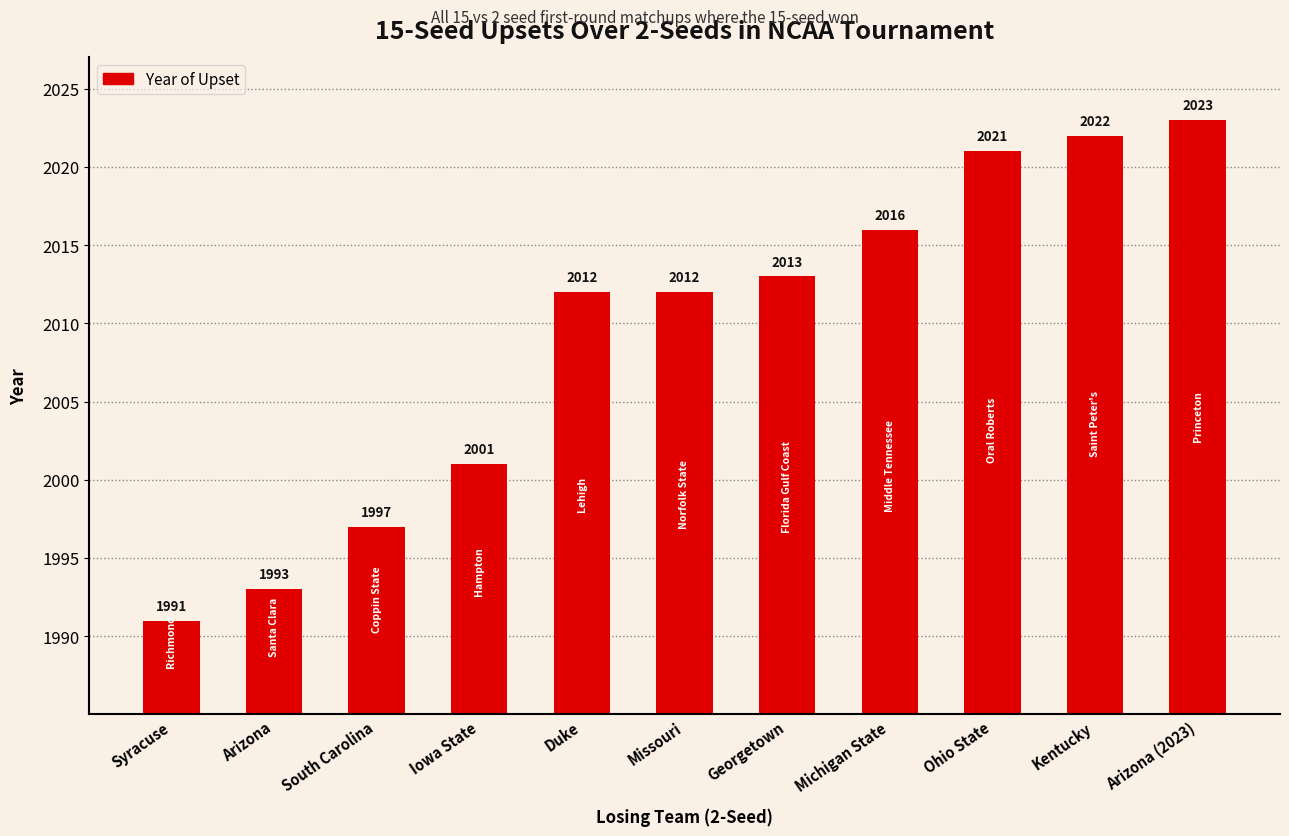

What is the average value?

2009